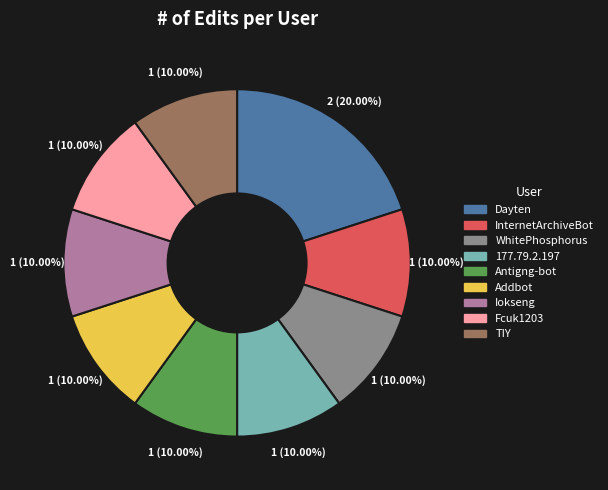

What is the largest slice in the pie chart?

Dayten